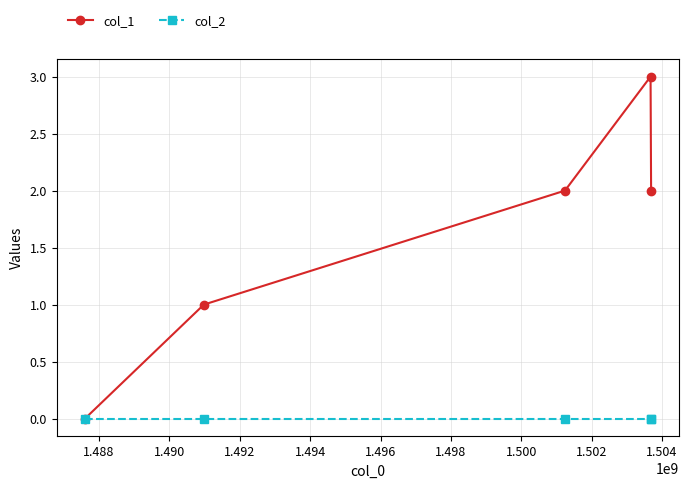

Which series has the largest range (max minus min)?

col_1